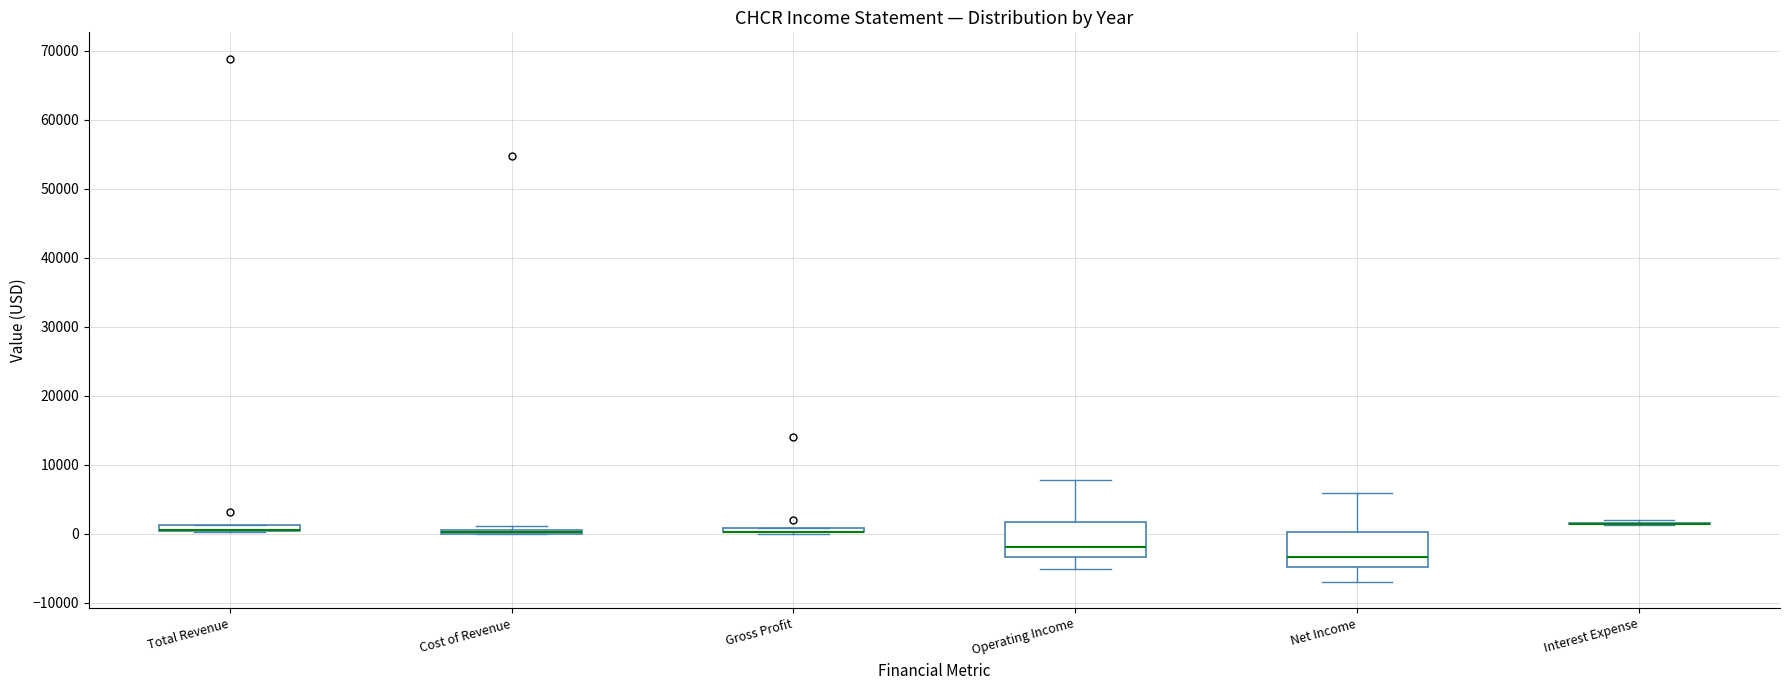

Where is the upper edge of the box for Total Revenue on the y-axis? The values are not printed on the chart, so give them approximately, as read against the axis.

1000